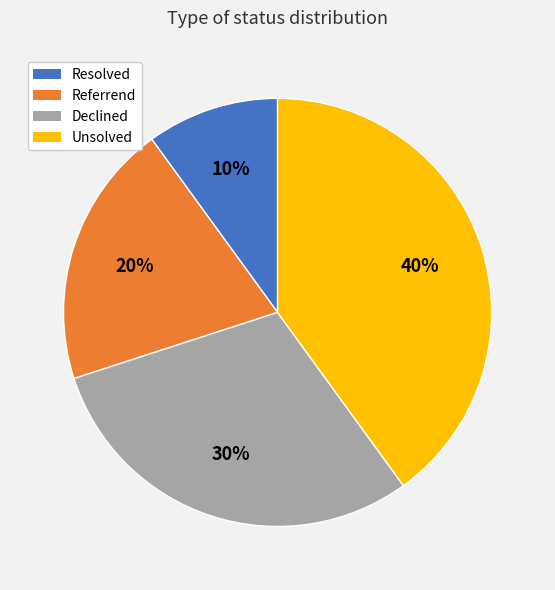

Do Unsolved and Referrend together represent more than half of the pie?

Yes